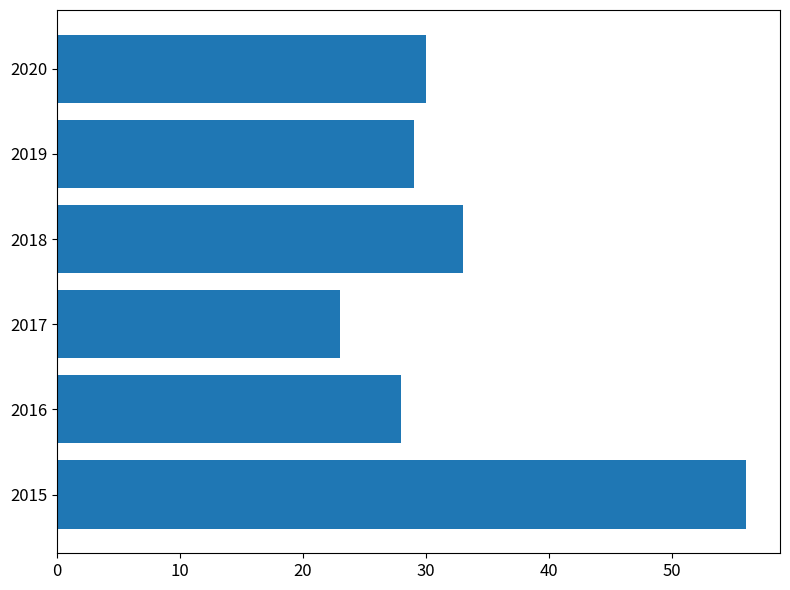

What is the difference between the maximum and minimum values?

33